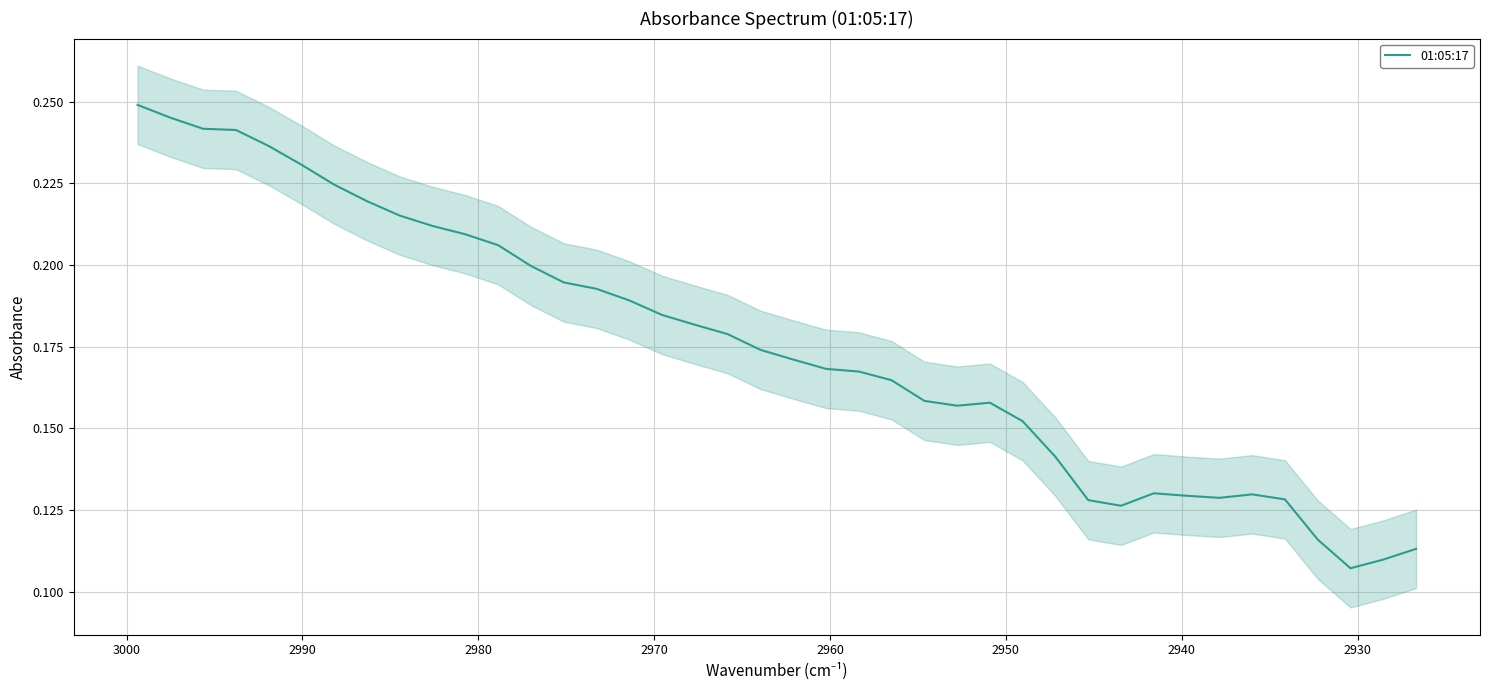

What is the average value?

0.2